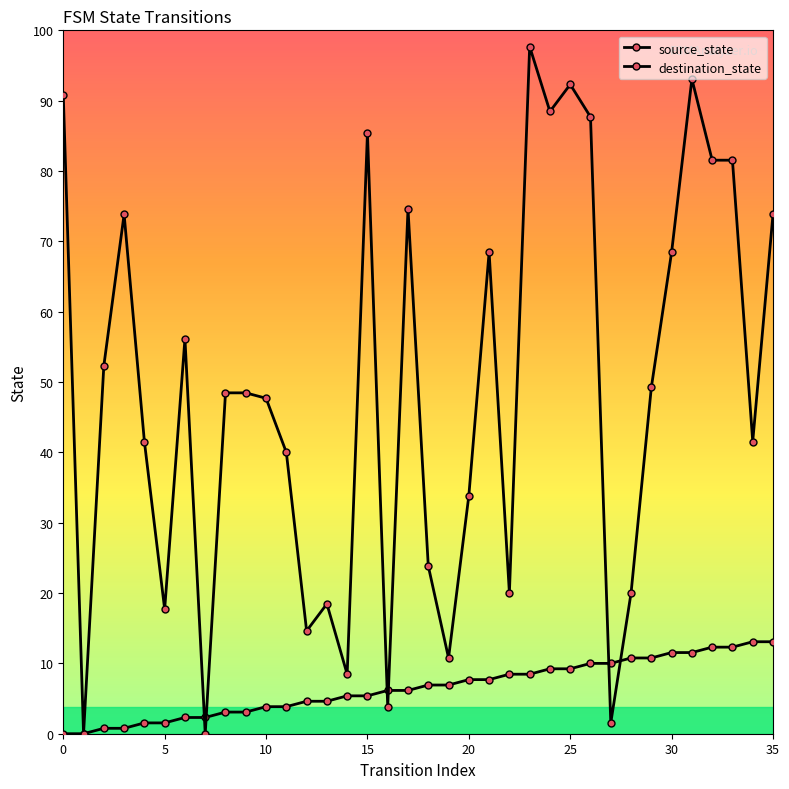

Does the chart have visible grid lines?

No